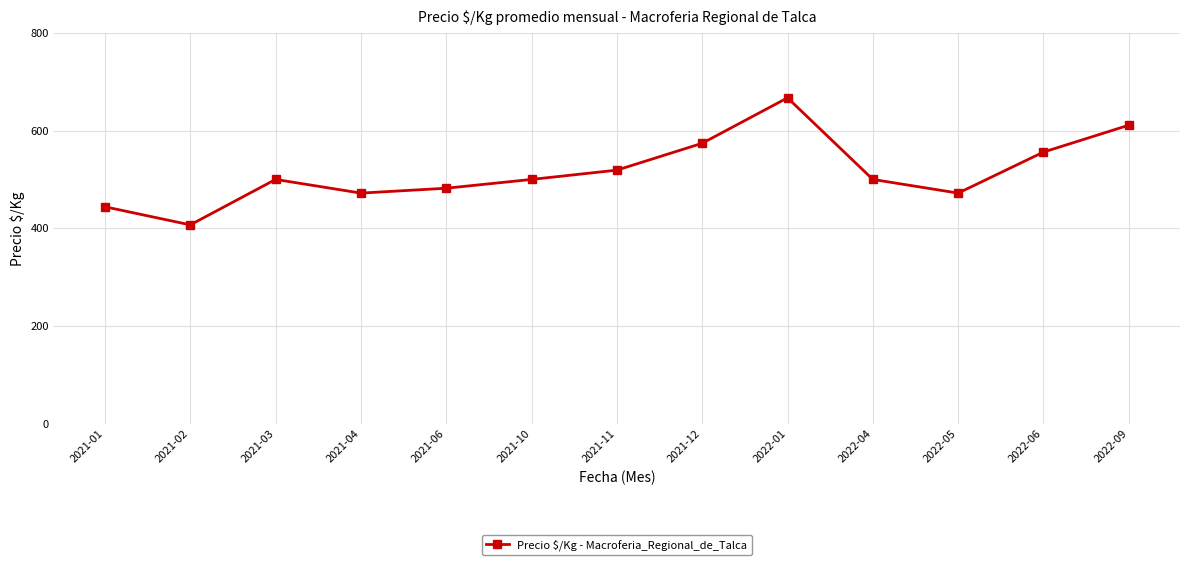

How many series are shown in this chart?

1